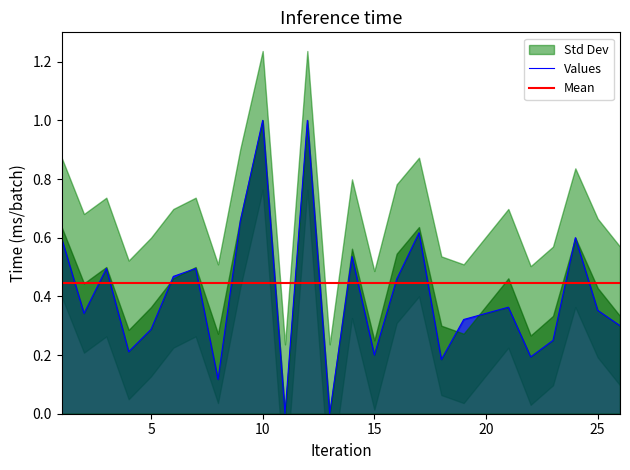

What is the ratio of the value at 7 to the value at 10?

0.5